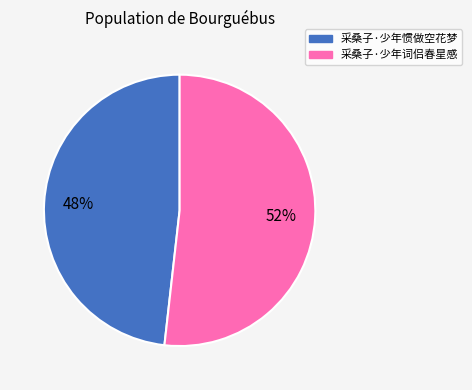

How many slices are in this pie chart?

2